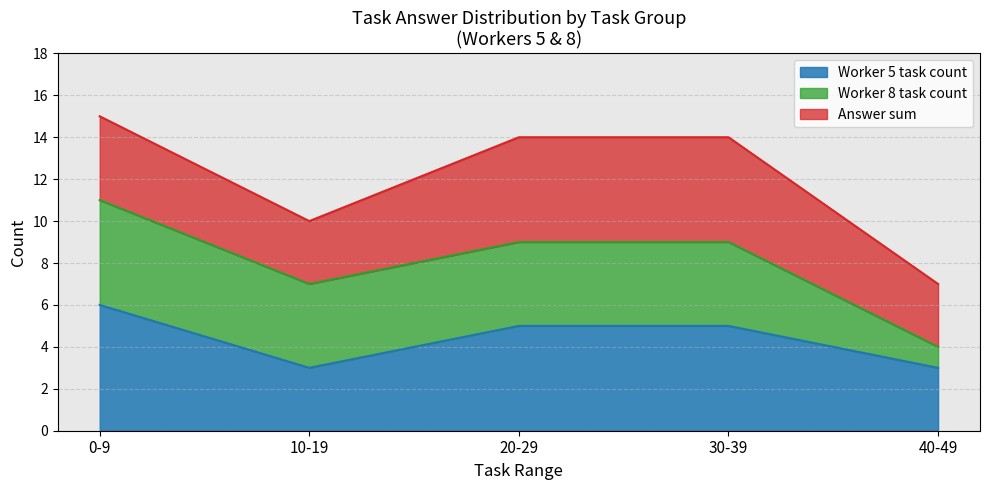

True or false: answer_sum and worker cross at least once.

False